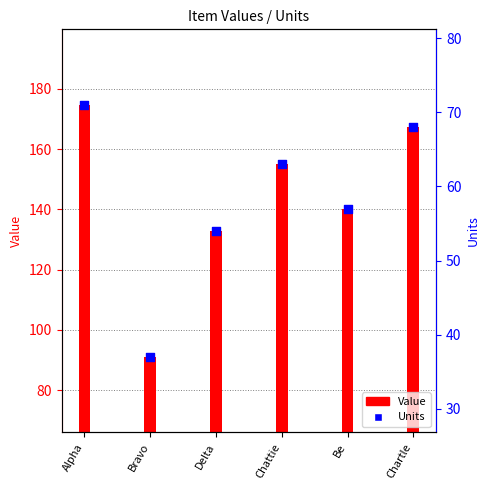

Between Chattie and Alpha, which is larger?

Alpha